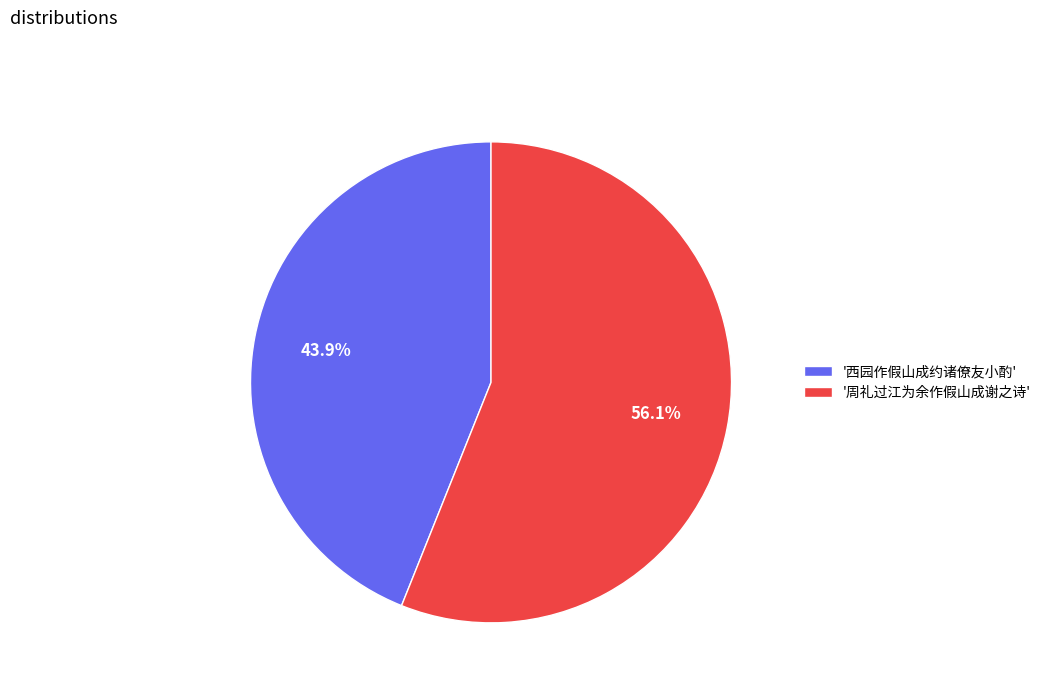

Rank the categories by value from lowest to highest.

'西园作假山成约诸僚友小酌', '周礼过江为余作假山成谢之诗'